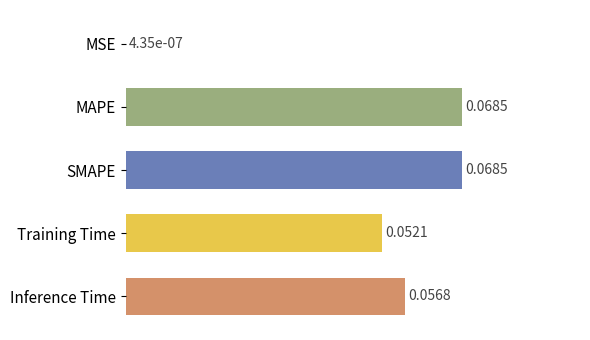

Does the chart contain stacked bars?

No